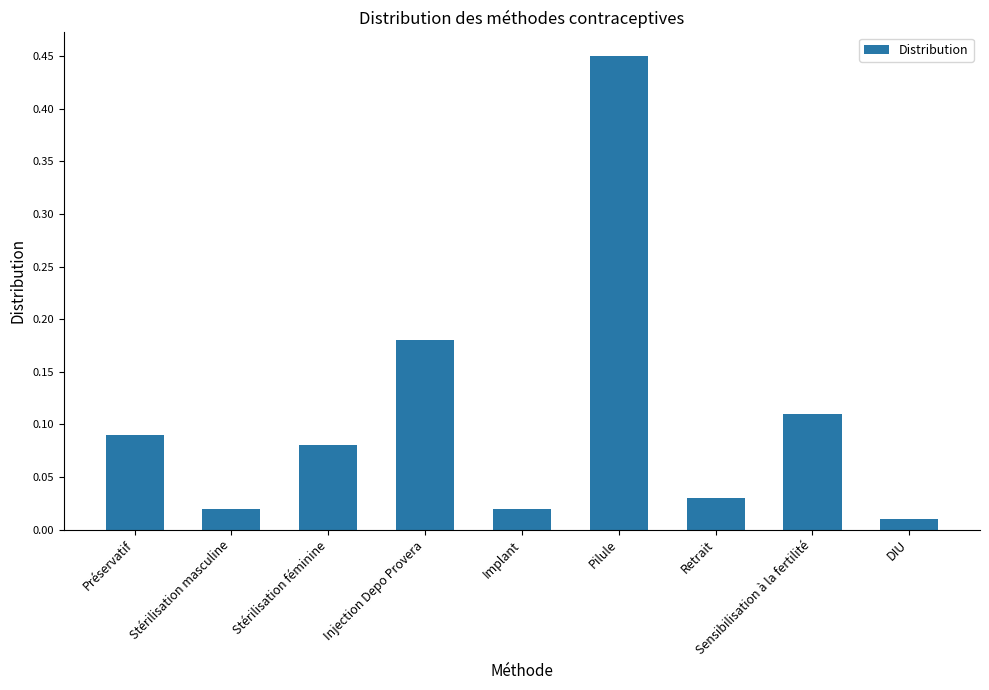

Is it true that the value at Stérilisation féminine is 0.0?

False